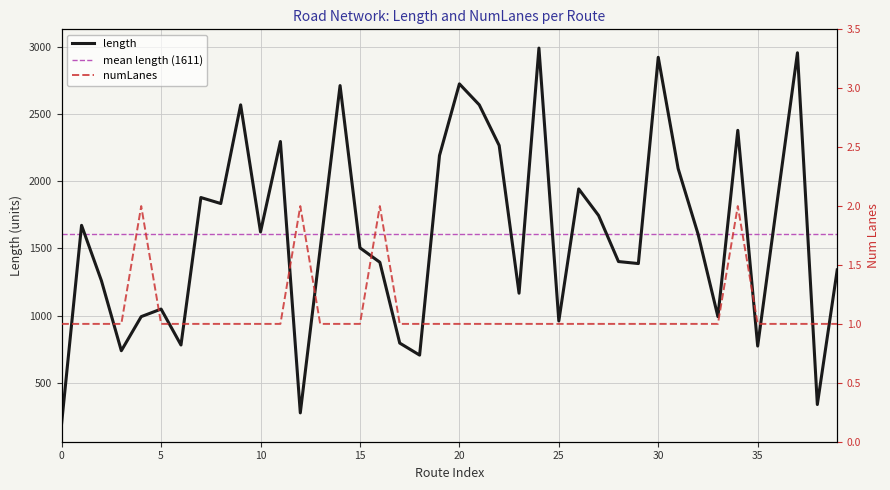

What is the value of the numLanes point at the 32nd from the left?

1.0